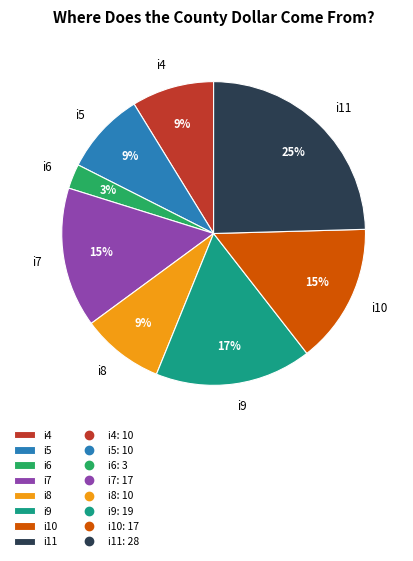

True or false: i5 accounts for 9% of the total.

True